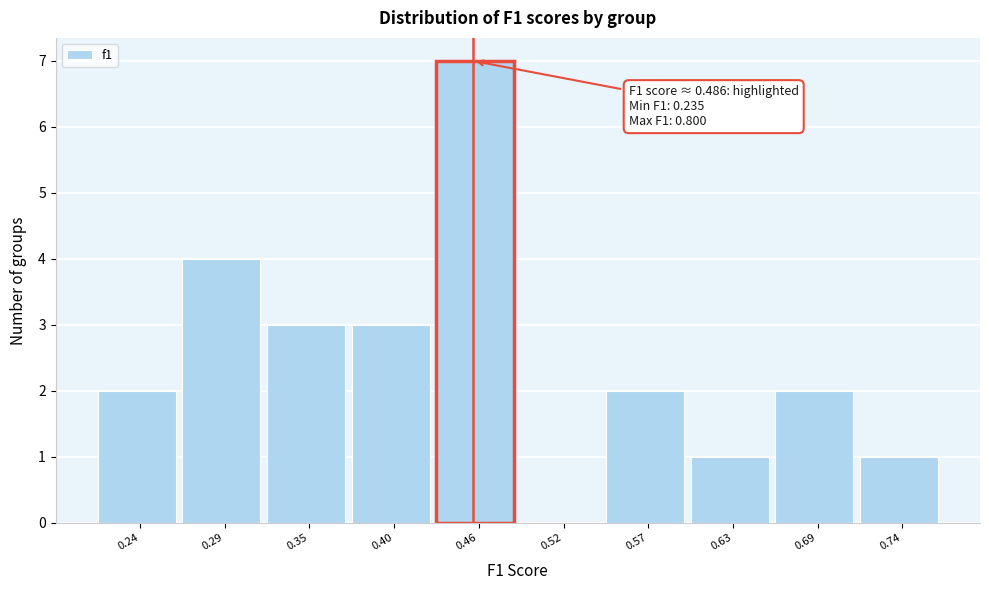

Reading left to right, transcribe all the data shown in this chart.

0.24=2	0.29=4	0.35=3	0.40=3	0.46=7	0.52=0	0.57=2	0.63=1	0.69=2	0.74=1